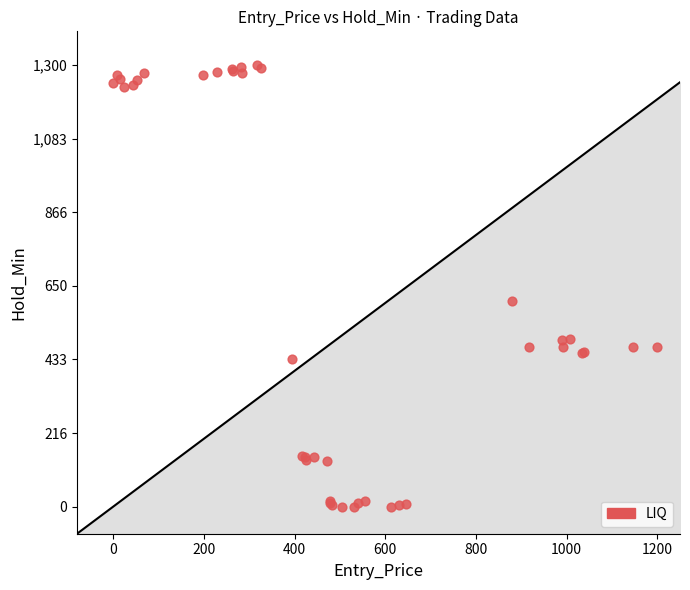

What Y value in the scatter plot is closest to 650?

604.8